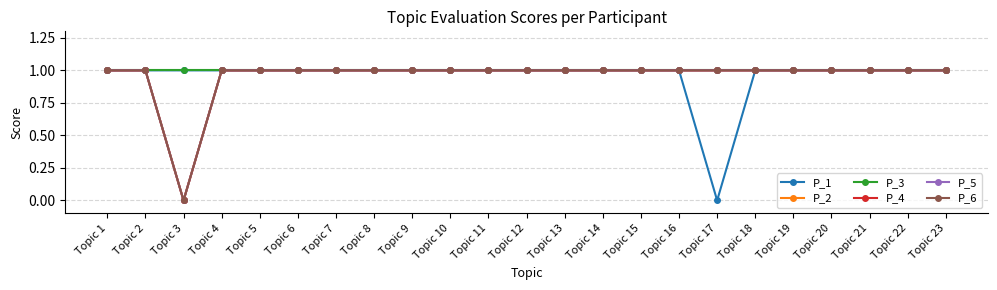

What is the greatest value displayed?

1